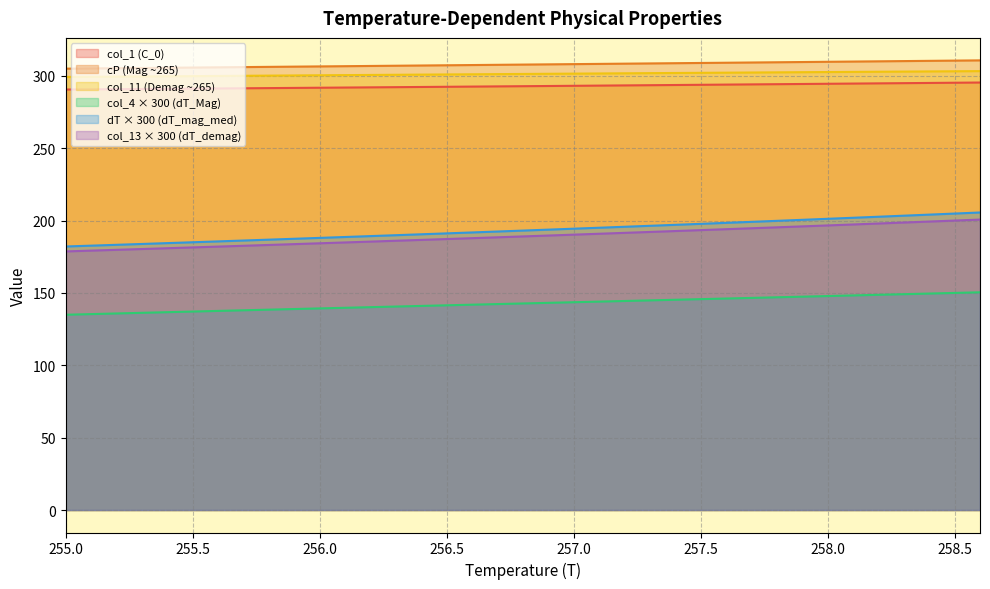

What is the difference between the maximum and second lowest values in the col_13 series?

21.5